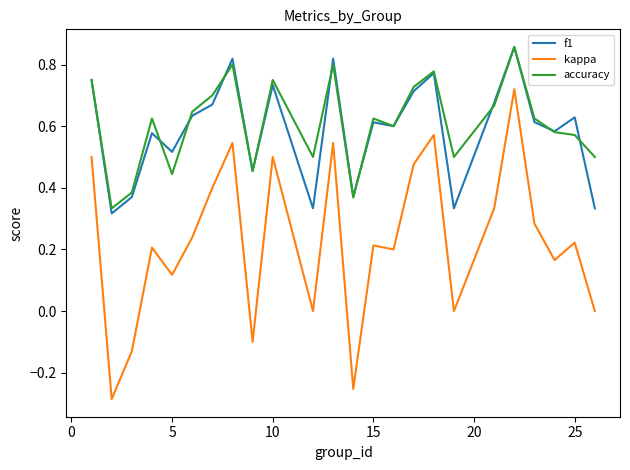

True or false: kappa and accuracy intersect in this chart.

False